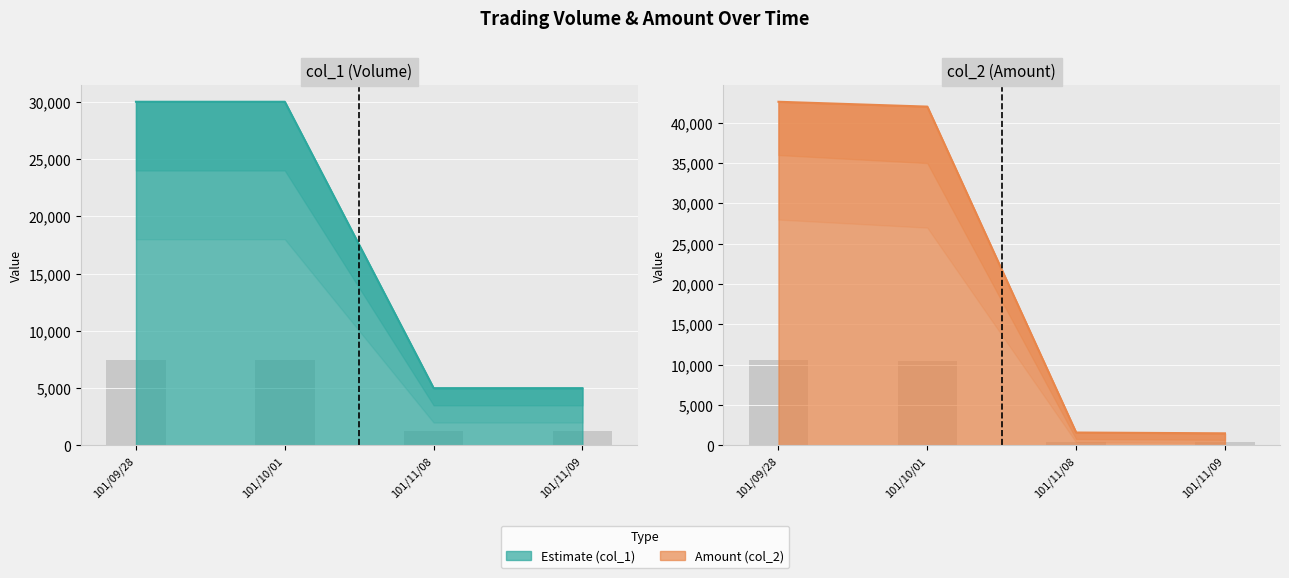

What is the difference between the maximum and minimum values in the col_1 (Volume) series?

25000